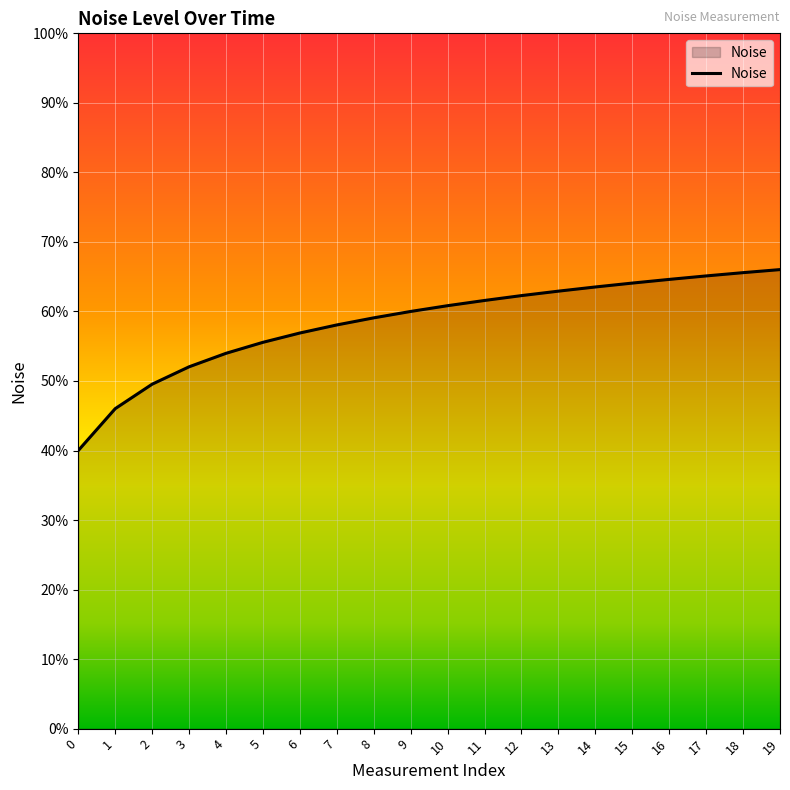

Does the chart display data point markers on the line(s)?

No